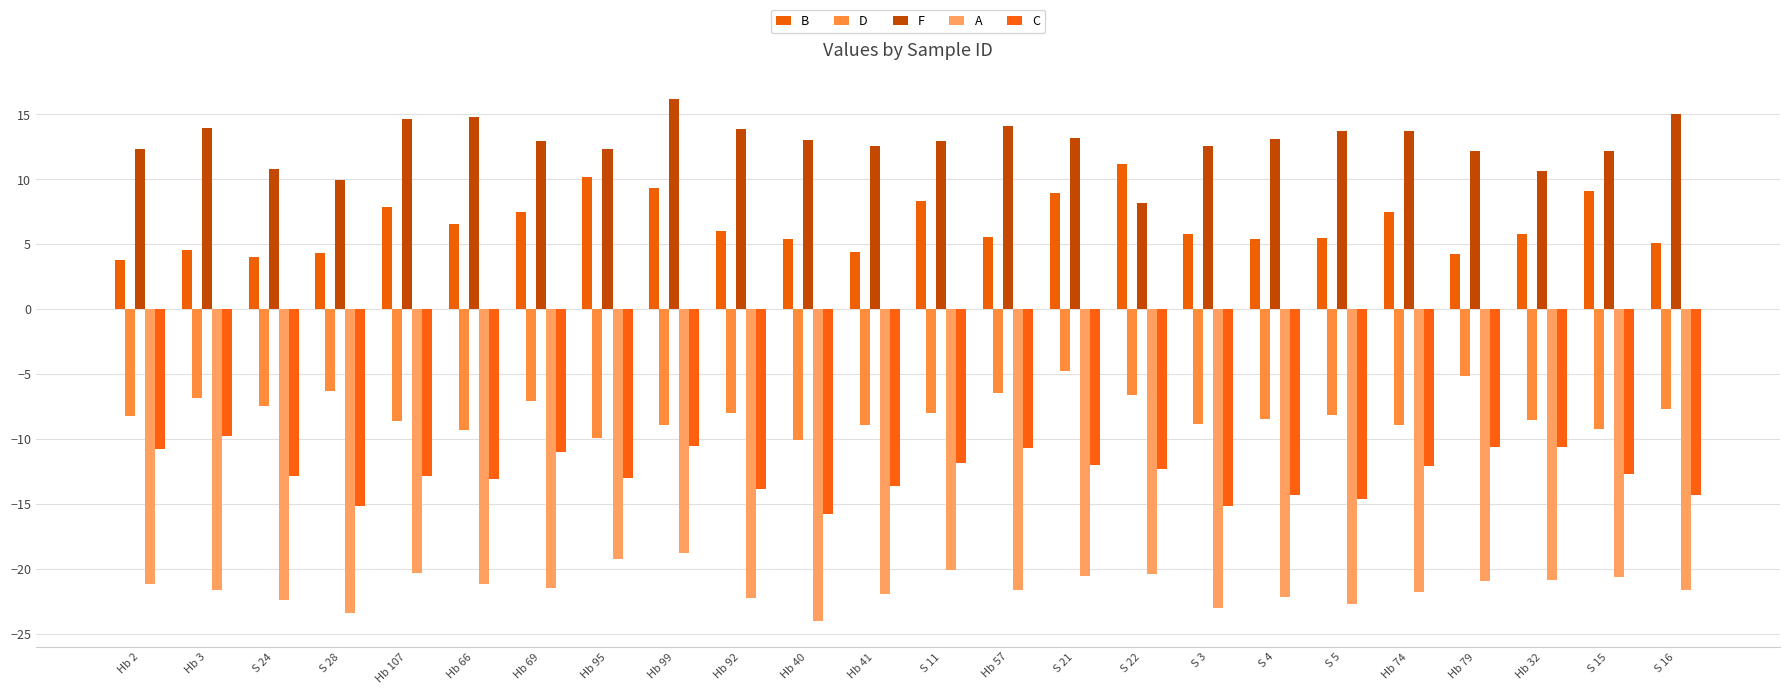

What is the average value of the B series?

6.5